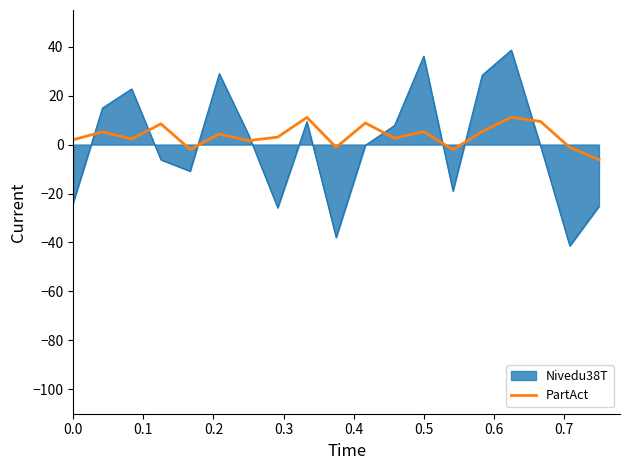

What is the highest value of the Nivedu38T series?

38.6